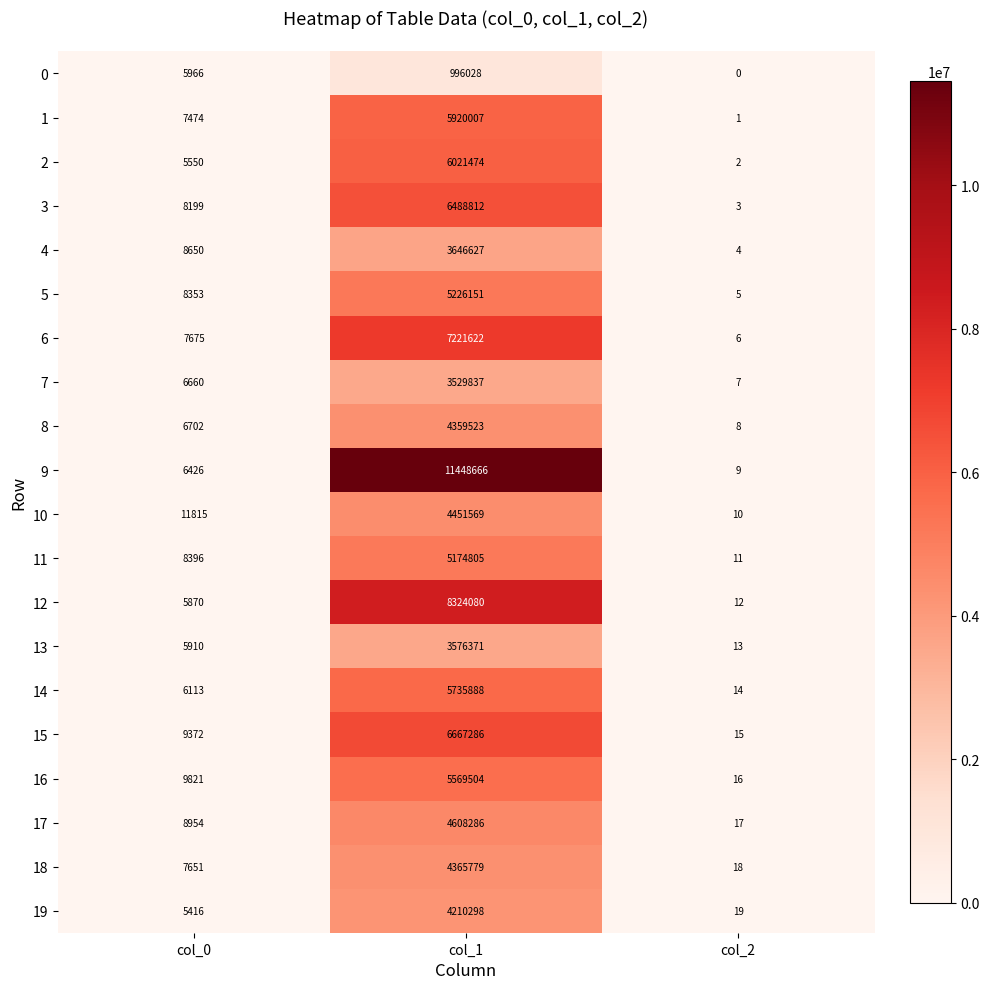

Which series changed the most between col_1 and col_2?

9